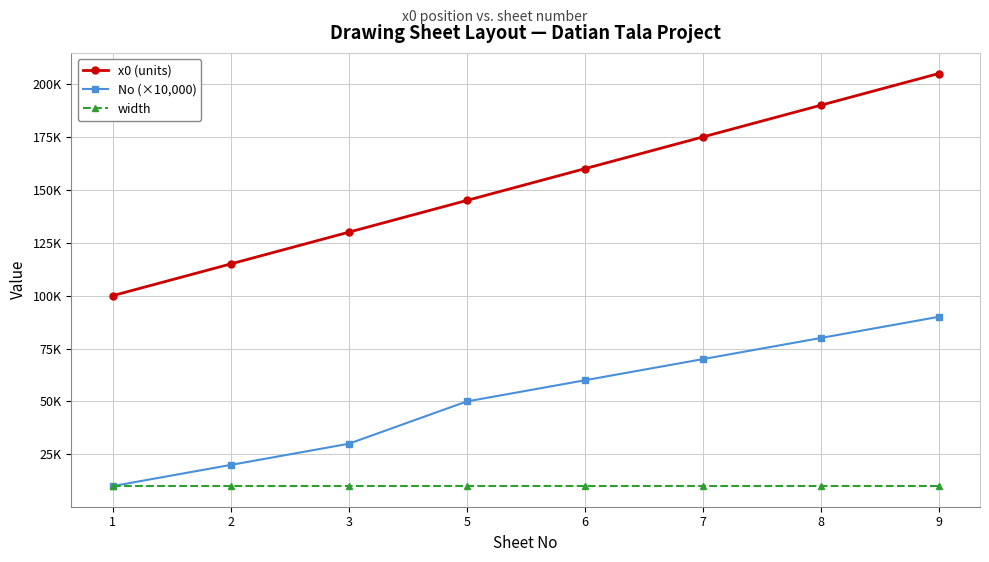

What is the maximum value for No (×10,000)?

90000